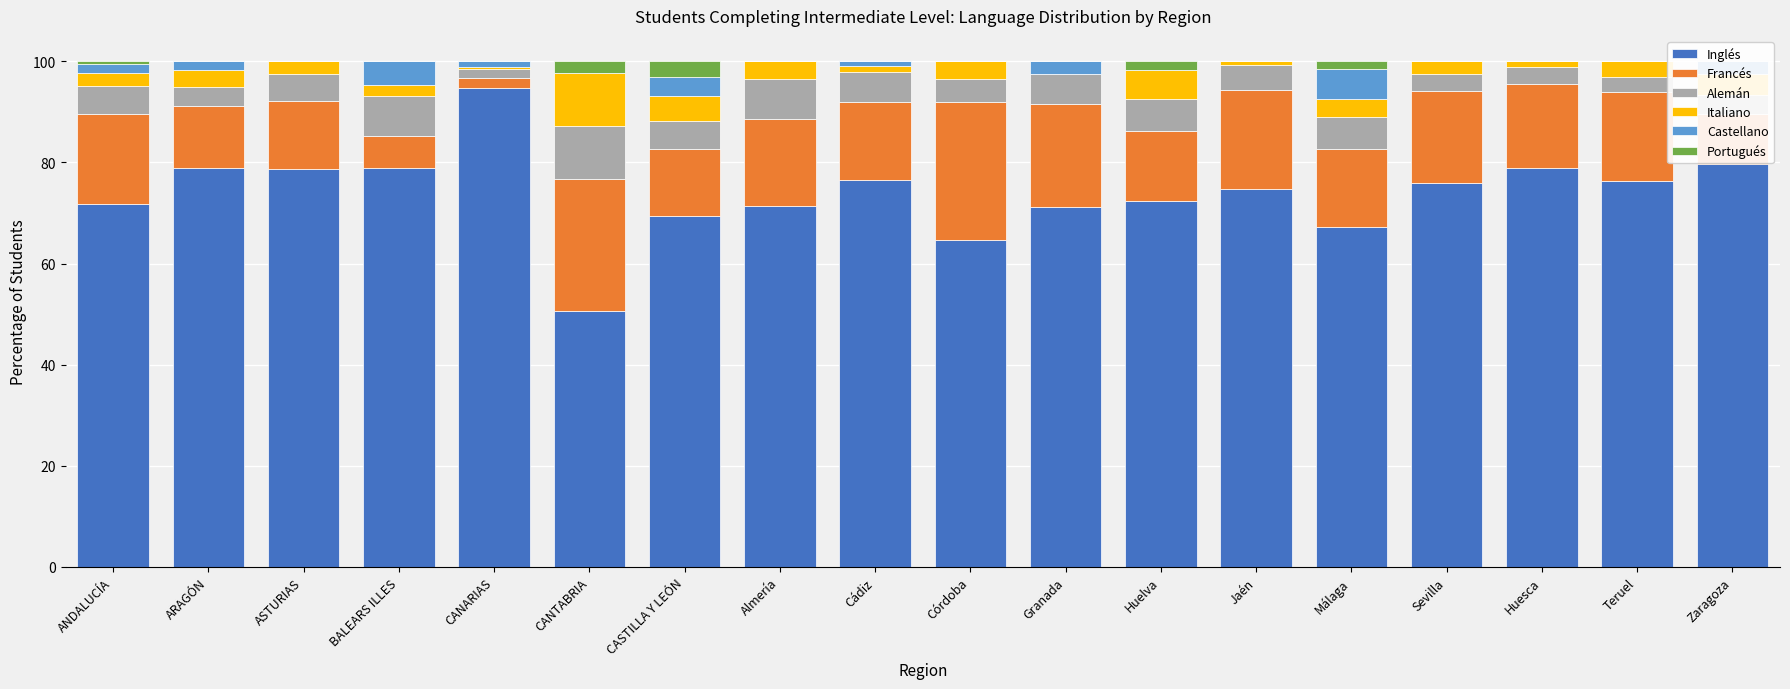

What is the value of the Inglés bar at the 6th from the left?

50.6